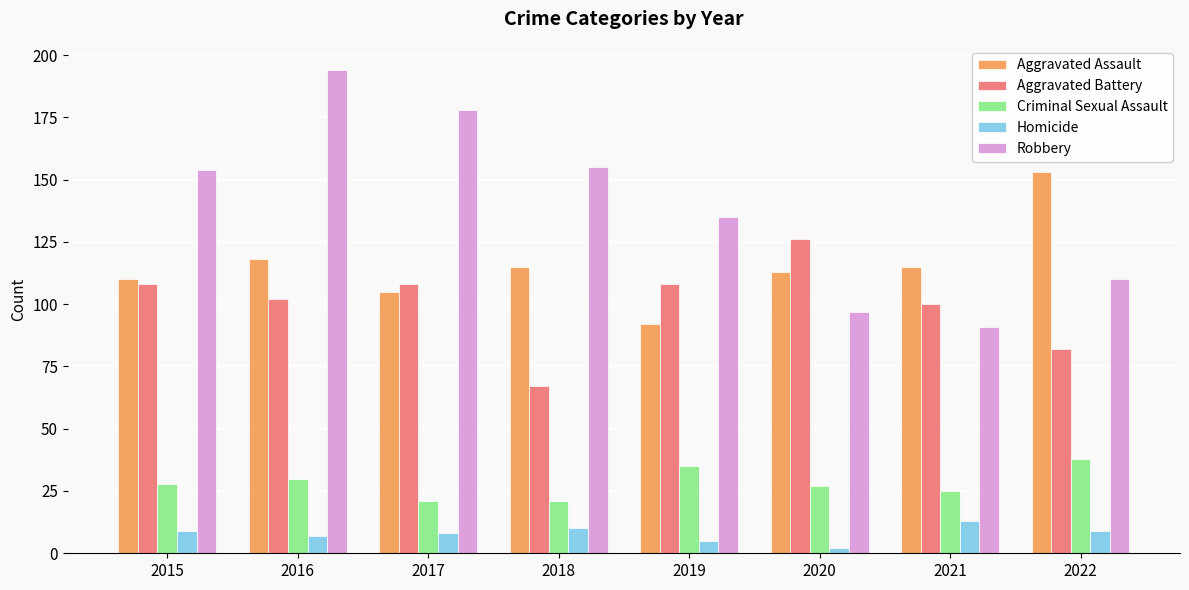

What is the difference between the Aggravated Assault values at 2015 and 2021?

5